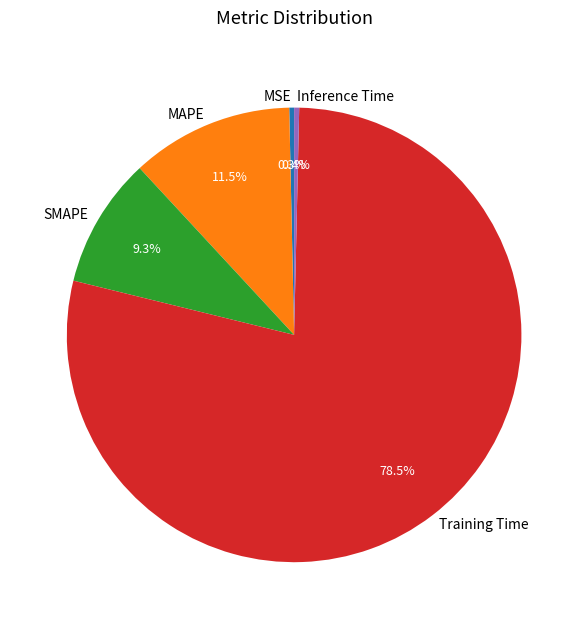

What is the largest slice in the pie chart?

Training Time